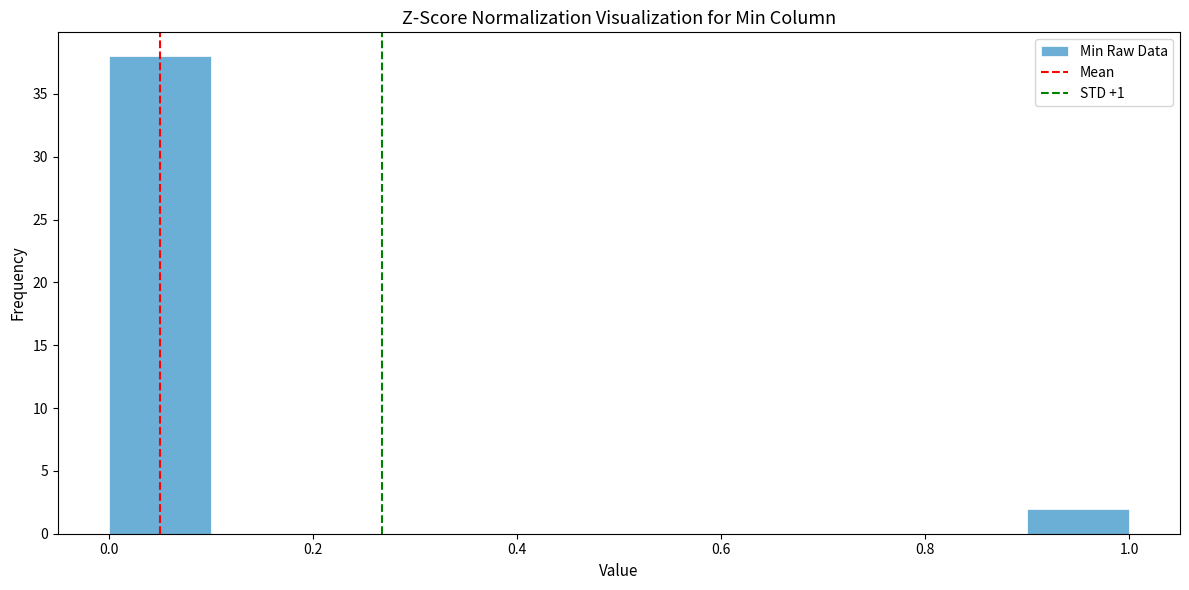

Over which range of the x-axis is the bar tallest?

0.0 to 0.1